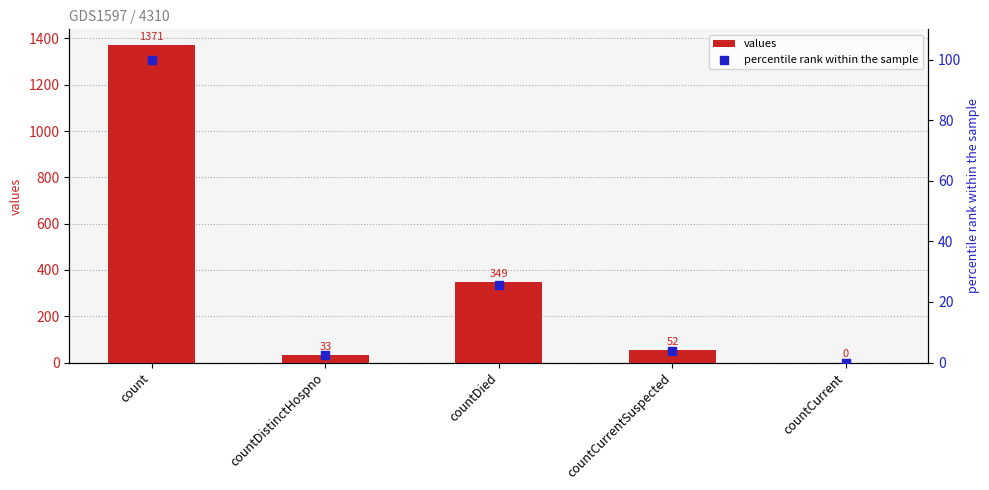

Which series has the largest total across all categories?

values